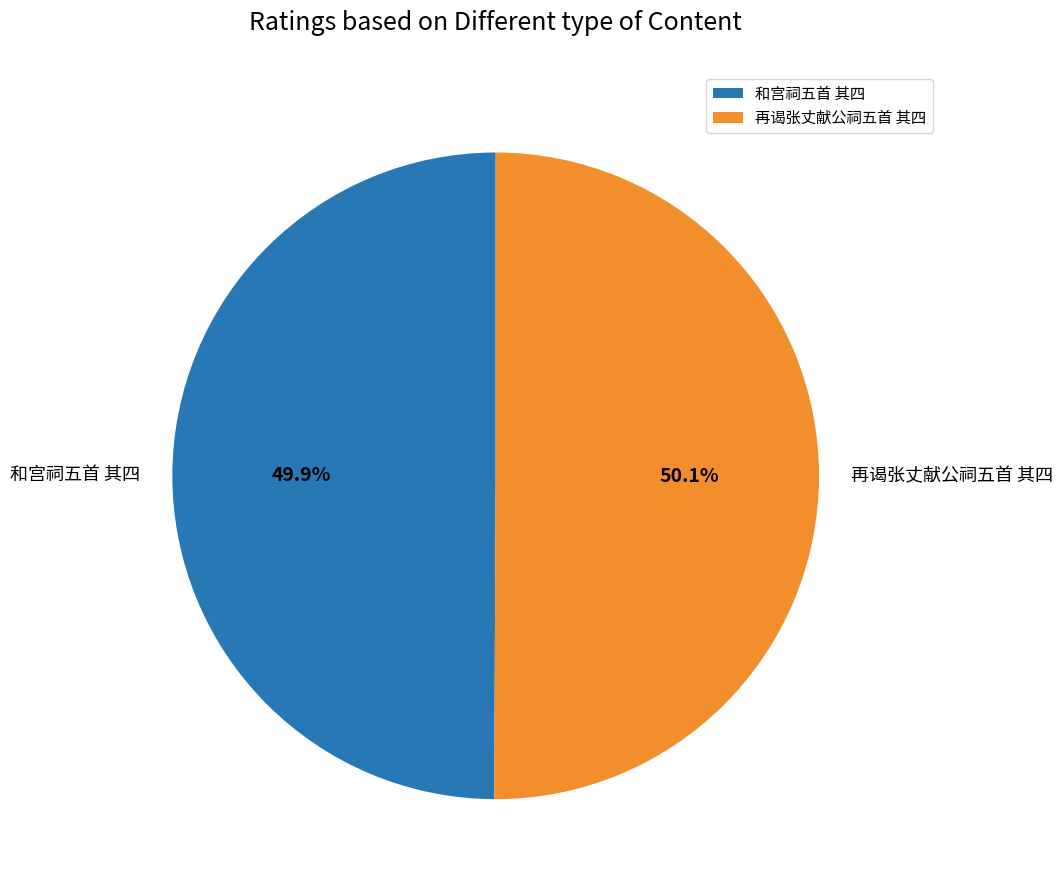

The 再谒张丈献公祠五首 其四 slice represents 61% of the pie. True or false?

False